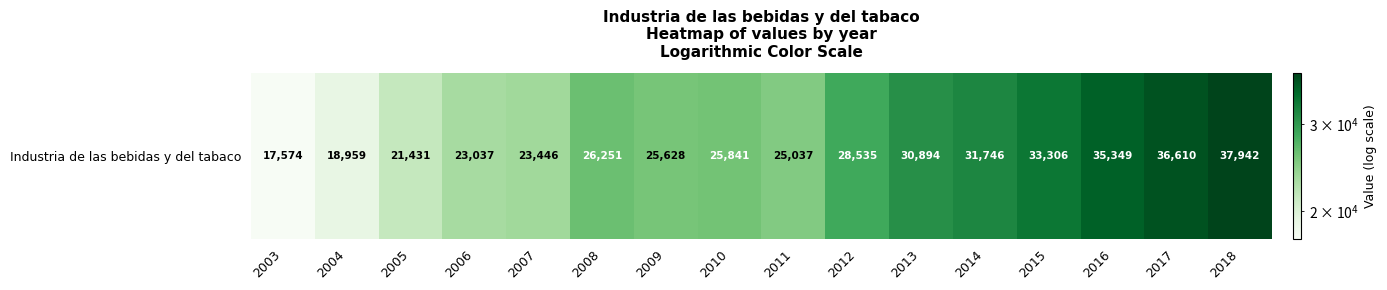

Approximately how many times larger is the value at 2017 compared to 2012?

1.3